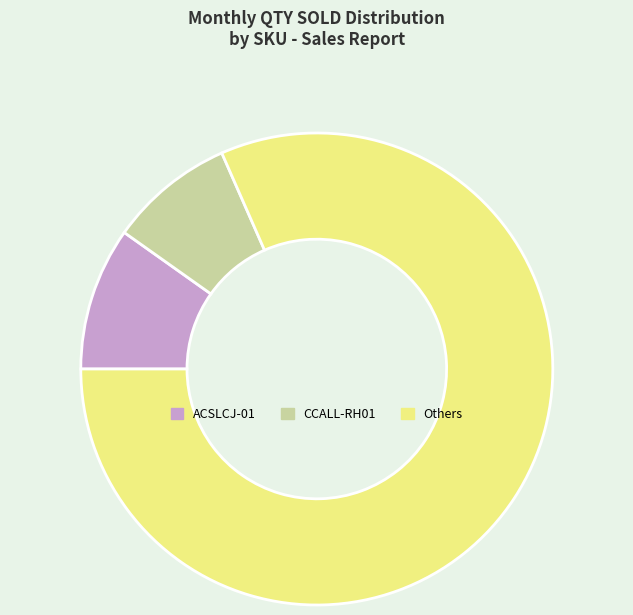

Approximately how many times larger is the value at ACSLCJ-01 compared to CCALL-RH01?

1.1